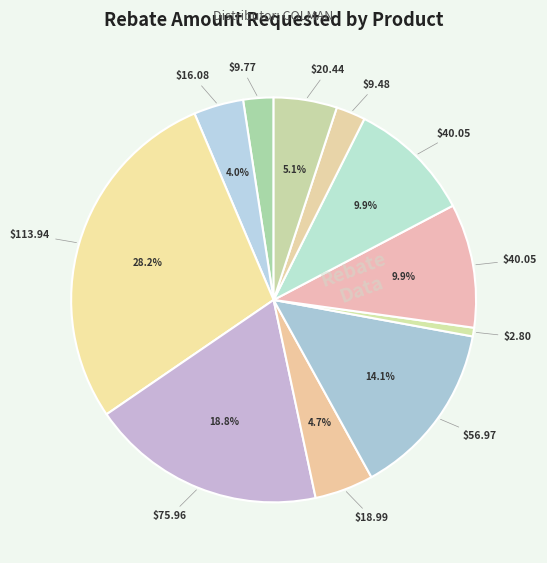

Is there any slice that represents more than half of the pie?

No